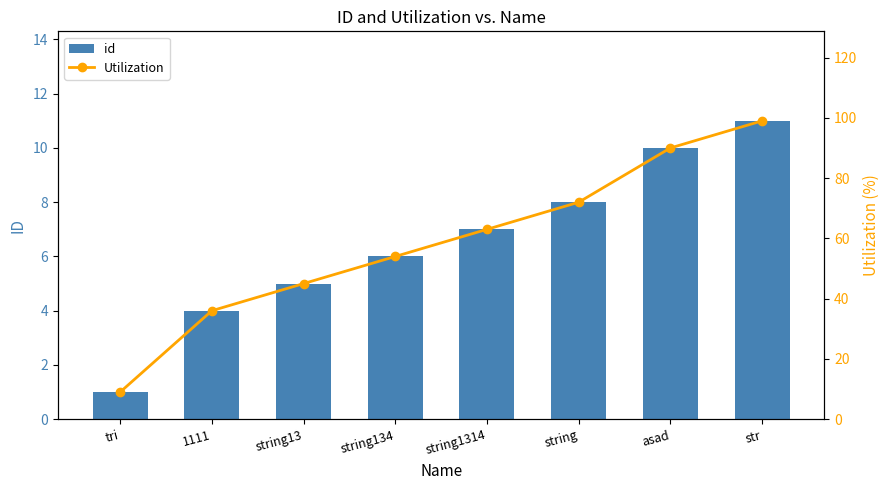

What is the sum of the Utilization values at string and string1314?

135